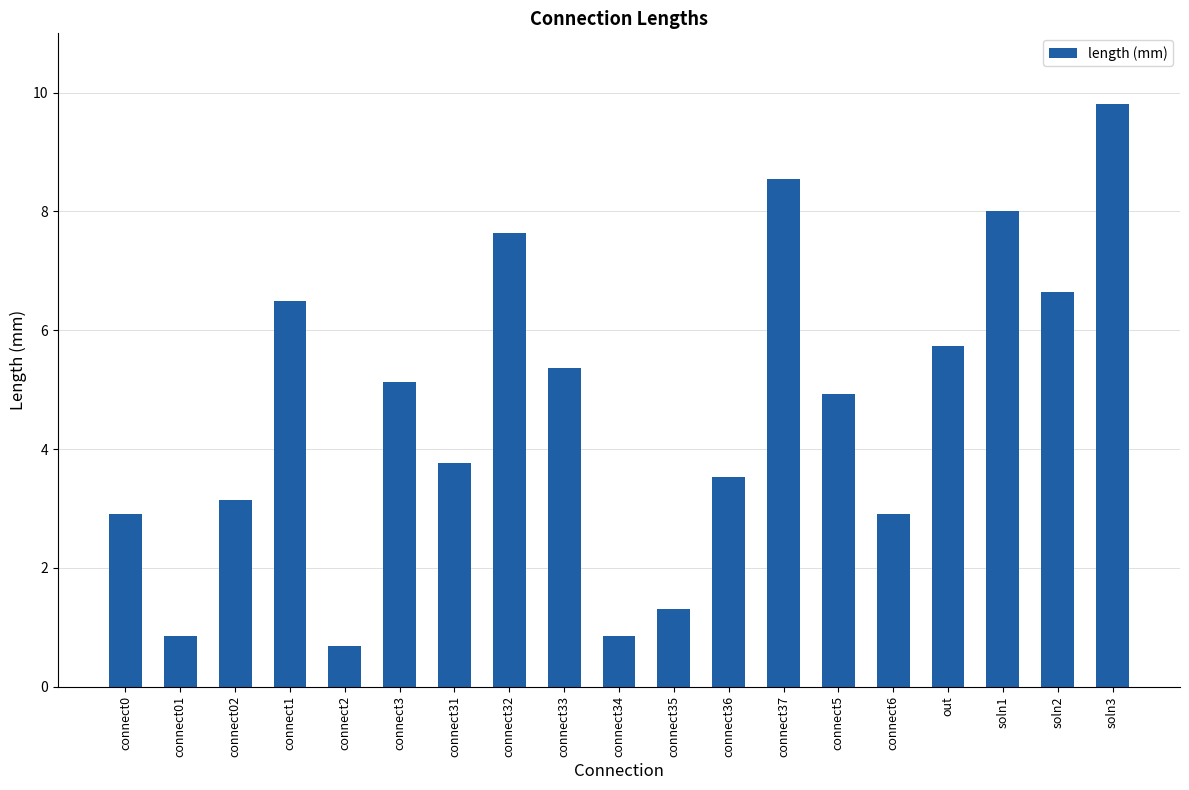

What is the value of the 11th bar from the left?

1.3